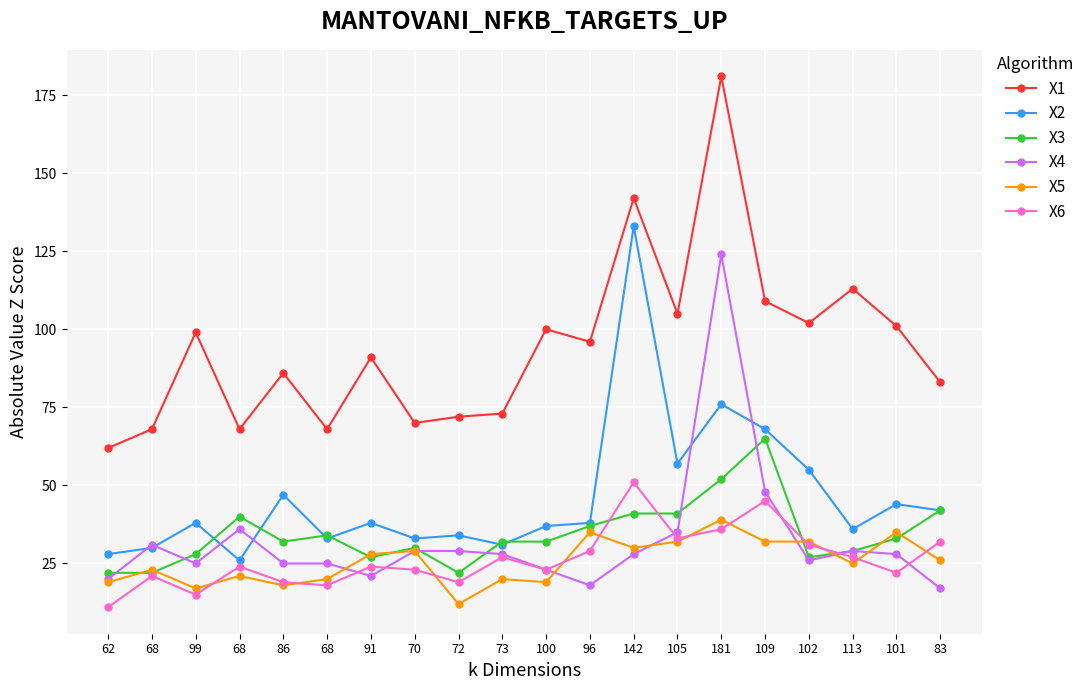

Reading right to left, transcribe all the data shown in this chart.

X1: 83=83	101=101	113=113	102=102	109=109	181=181	105=105	142=142	96=96	100=100	73=73	72=72	70=70	91=91	68=68	86=86	68=68	99=99	68=68	62=62
X2: 83=42	101=44	113=36	102=55	109=68	181=76	105=57	142=133	96=38	100=37	73=31	72=34	70=33	91=38	68=33	86=47	68=26	99=38	68=30	62=28
X3: 83=42	101=33	113=29	102=27	109=65	181=52	105=41	142=41	96=37	100=32	73=32	72=22	70=30	91=27	68=34	86=32	68=40	99=28	68=22	62=22
X4: 83=17	101=28	113=29	102=26	109=48	181=124	105=35	142=28	96=18	100=23	73=28	72=29	70=29	91=21	68=25	86=25	68=36	99=25	68=31	62=20
X5: 83=26	101=35	113=25	102=32	109=32	181=39	105=32	142=30	96=35	100=19	73=20	72=12	70=29	91=28	68=20	86=18	68=21	99=17	68=23	62=19
X6: 83=32	101=22	113=27	102=31	109=45	181=36	105=33	142=51	96=29	100=23	73=27	72=19	70=23	91=24	68=18	86=19	68=24	99=15	68=21	62=11